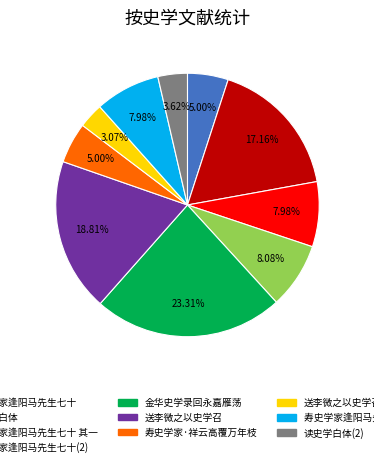

Is there any slice that represents more than half of the pie?

No